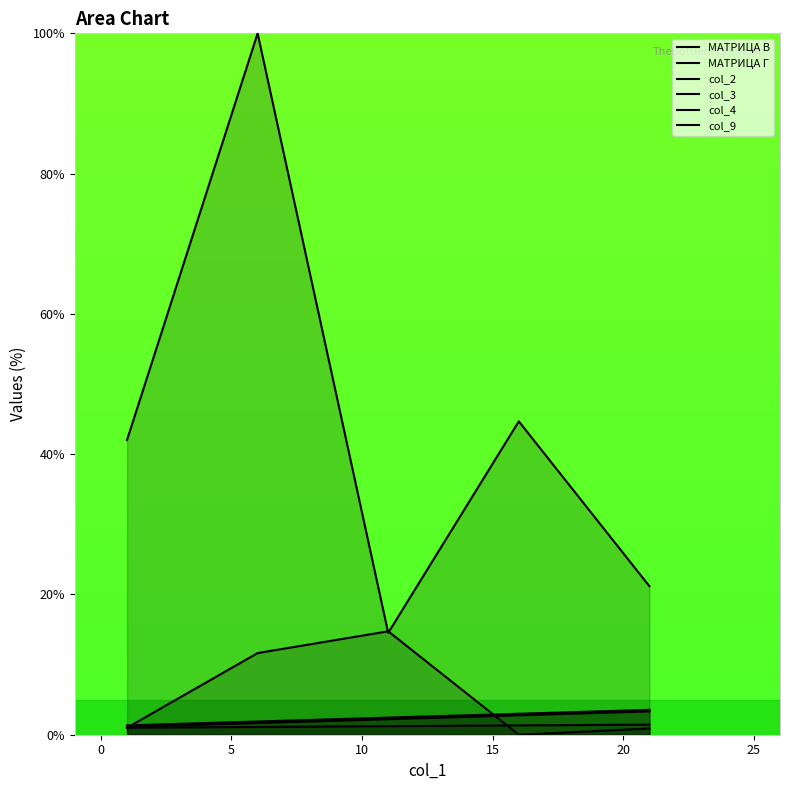

True or false: col_2 has more than 0 points higher than both neighbors.

False